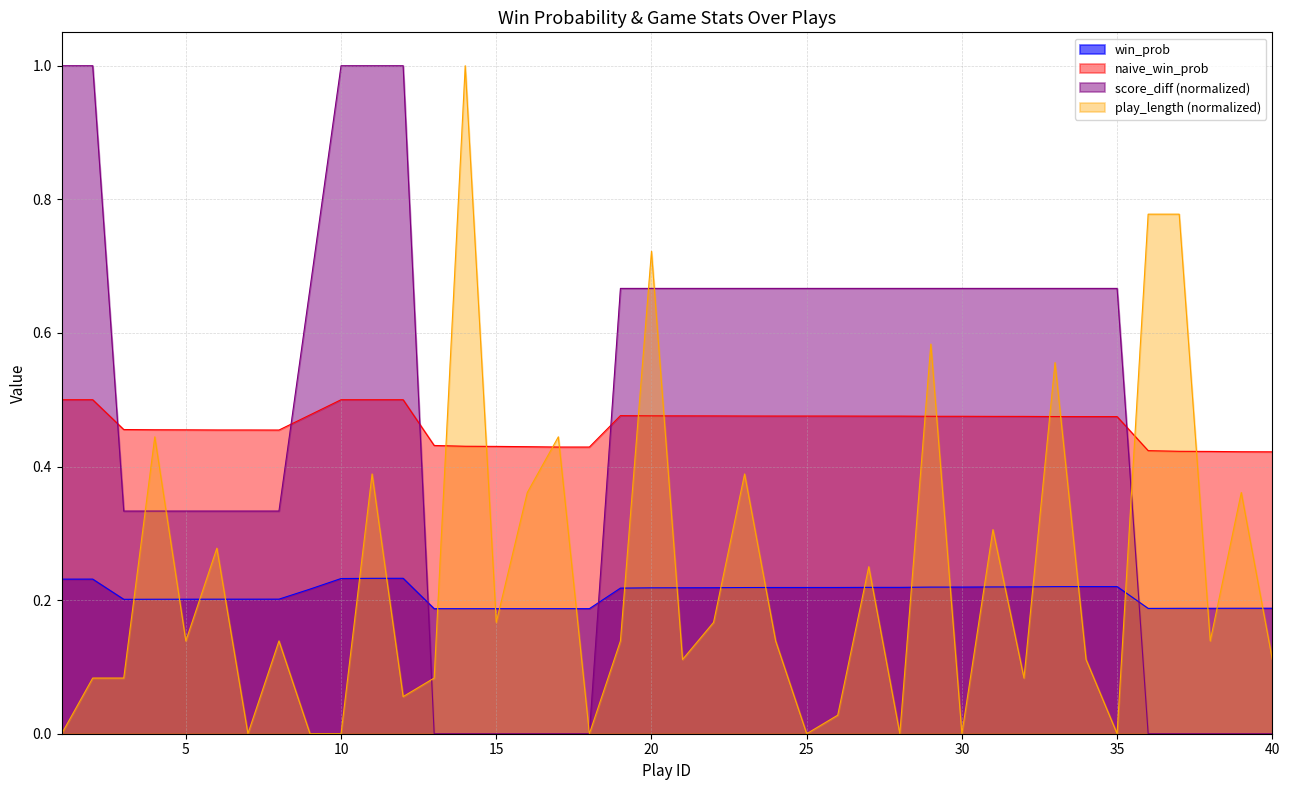

How many positive values does the score_diff series have?

29